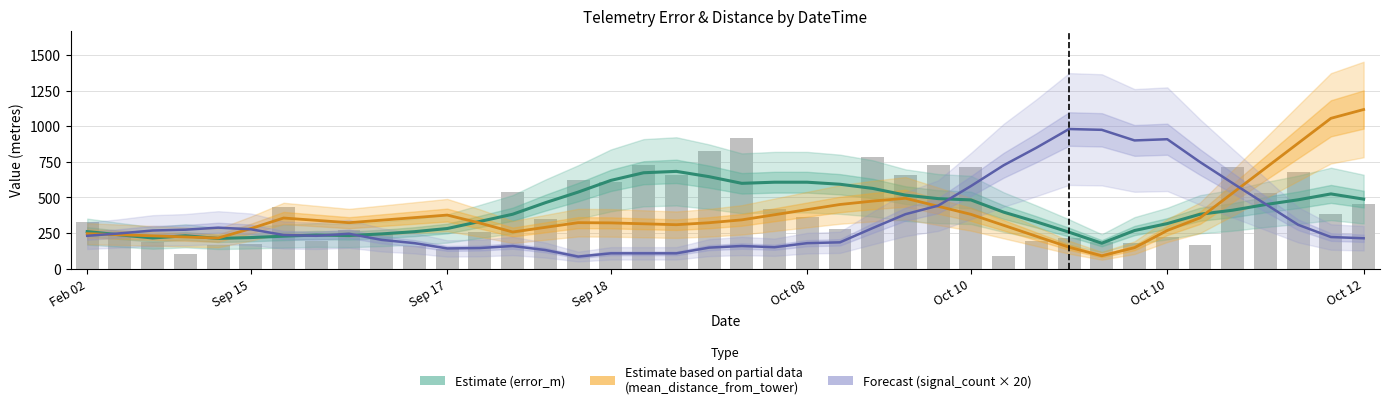

How many values in the Estimate based on partial data (mean_distance_from_tower) series are below 323?

18